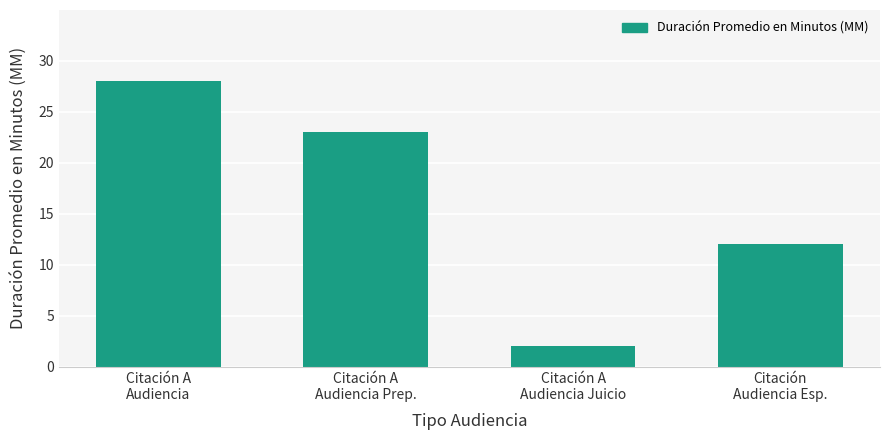

Reading left to right, transcribe all the data shown in this chart.

28	23	2	12